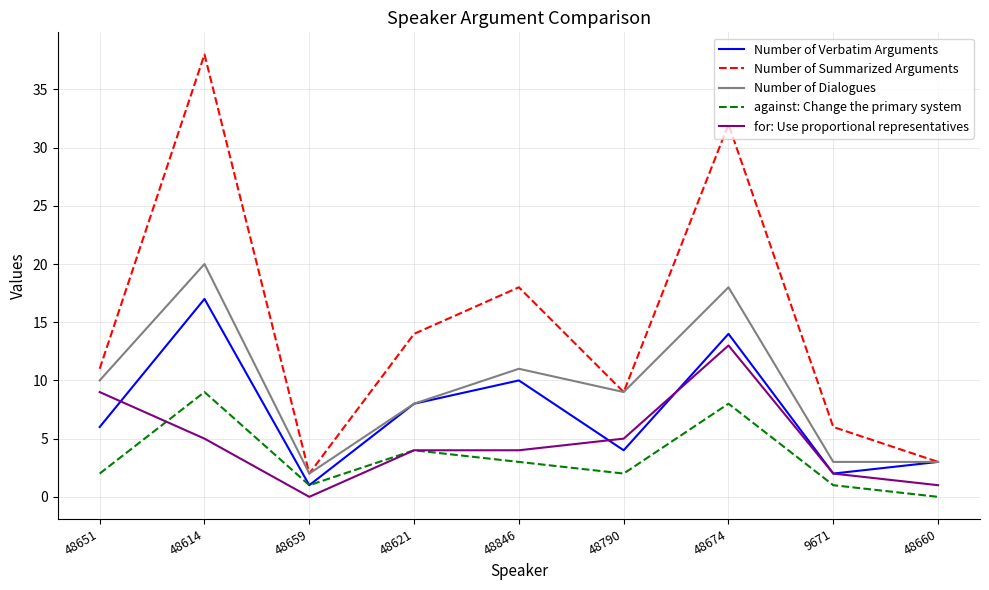

What is the highest value of the Number of Summarized Arguments series?

38